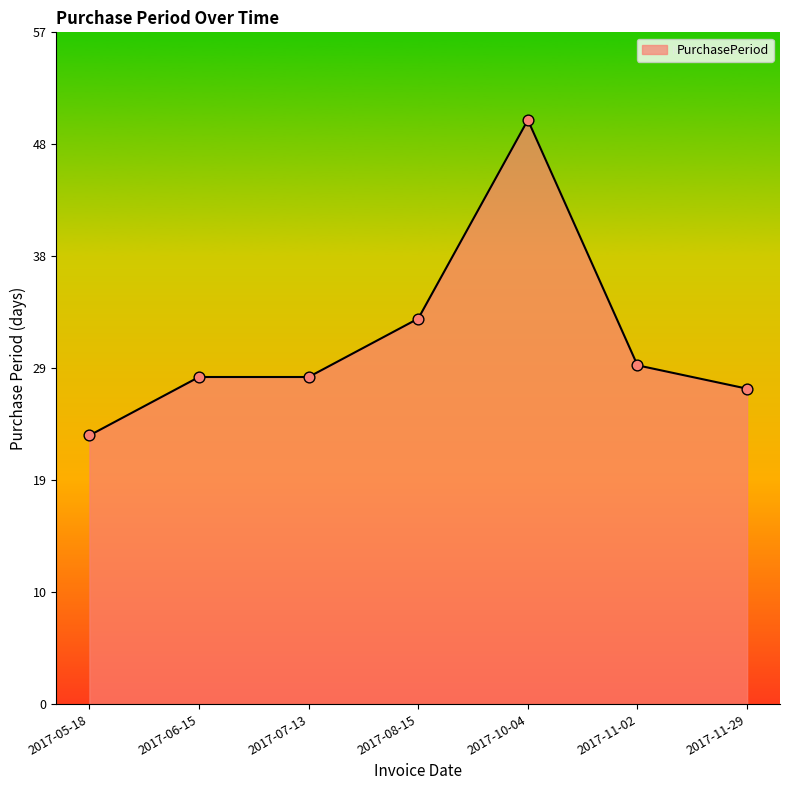

What is the change in value from 2017-05-18 to 2017-11-02?

+6